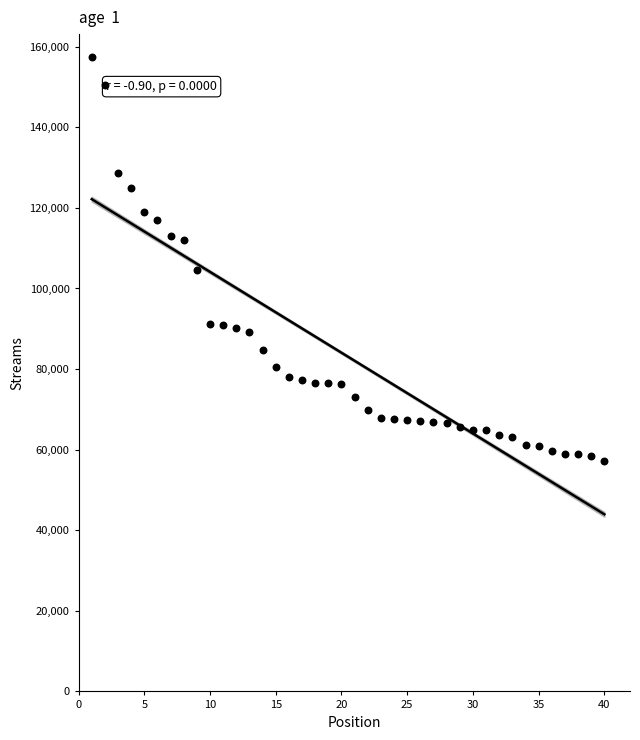

What Y value in the scatter plot is closest to 107323?

104627